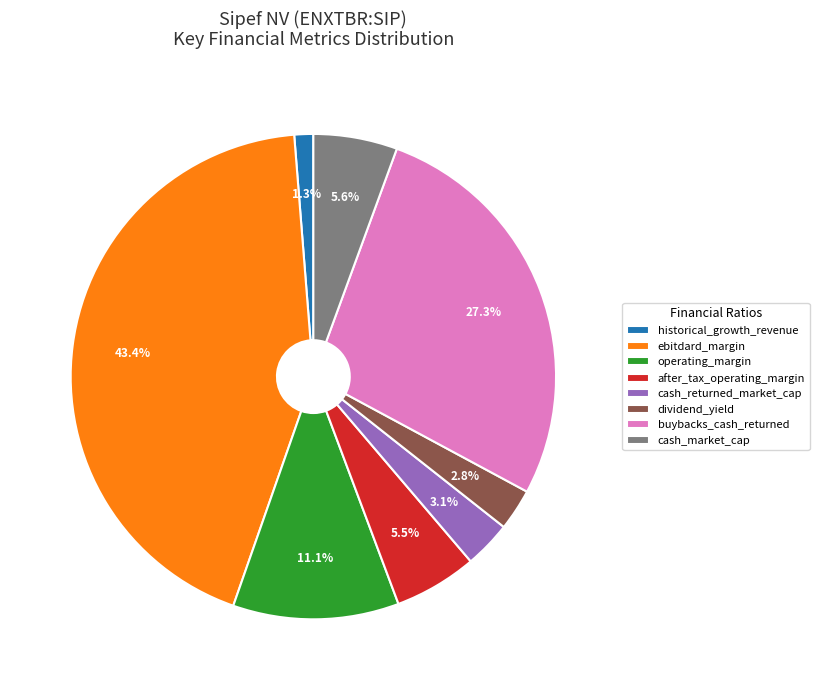

Which slice is the smallest?

historical_growth_revenue